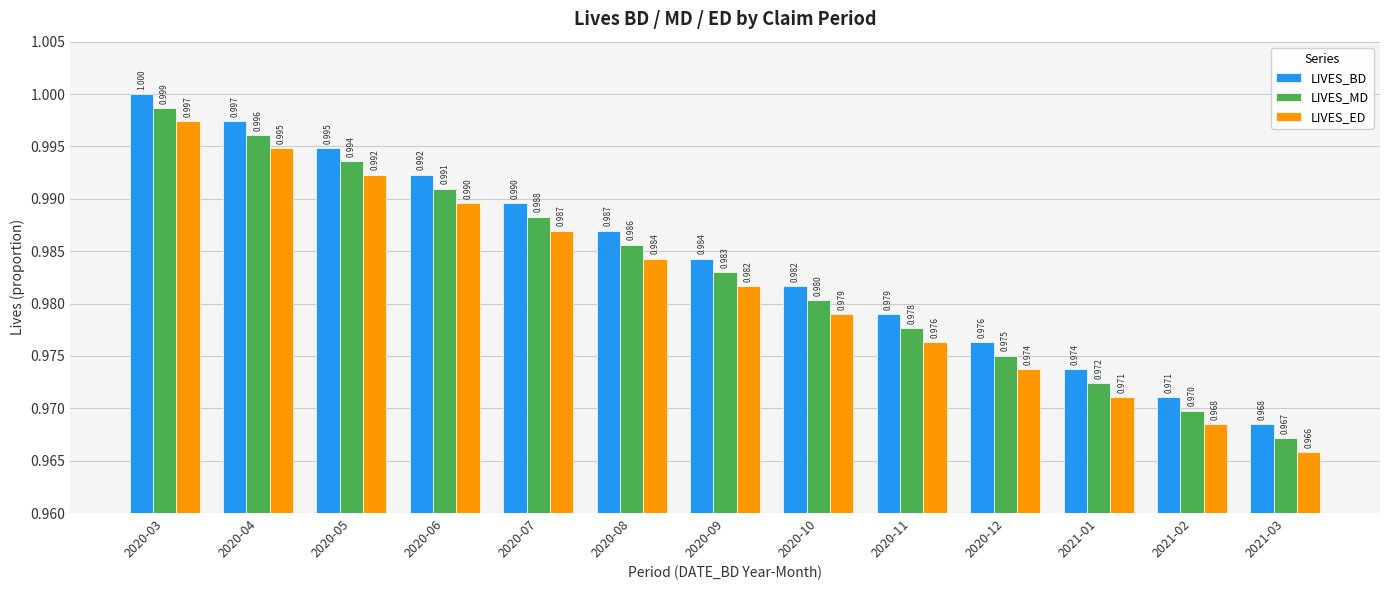

List the series in order of their peak value, lowest first.

LIVES_ED, LIVES_MD, LIVES_BD